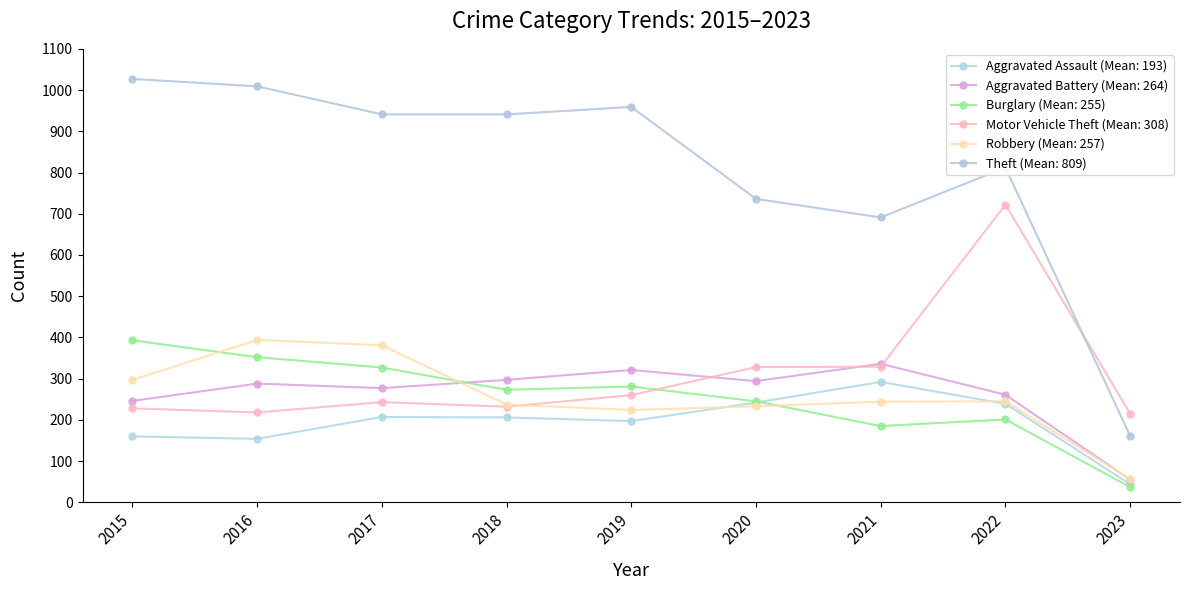

Reading left to right, list all the values displayed in this chart.

Aggravated Assault: 2015=160	2016=154	2017=207	2018=206	2019=197	2020=242	2021=292	2022=239	2023=44
Aggravated Battery: 2015=246	2016=288	2017=277	2018=297	2019=321	2020=294	2021=336	2022=261	2023=55
Burglary: 2015=393	2016=352	2017=327	2018=273	2019=281	2020=245	2021=185	2022=201	2023=37
Motor Vehicle Theft: 2015=228	2016=218	2017=243	2018=232	2019=260	2020=328	2021=329	2022=722	2023=215
Robbery: 2015=297	2016=394	2017=381	2018=237	2019=224	2020=233	2021=244	2022=245	2023=56
Theft: 2015=1027	2016=1009	2017=941	2018=941	2019=959	2020=736	2021=691	2022=812	2023=161